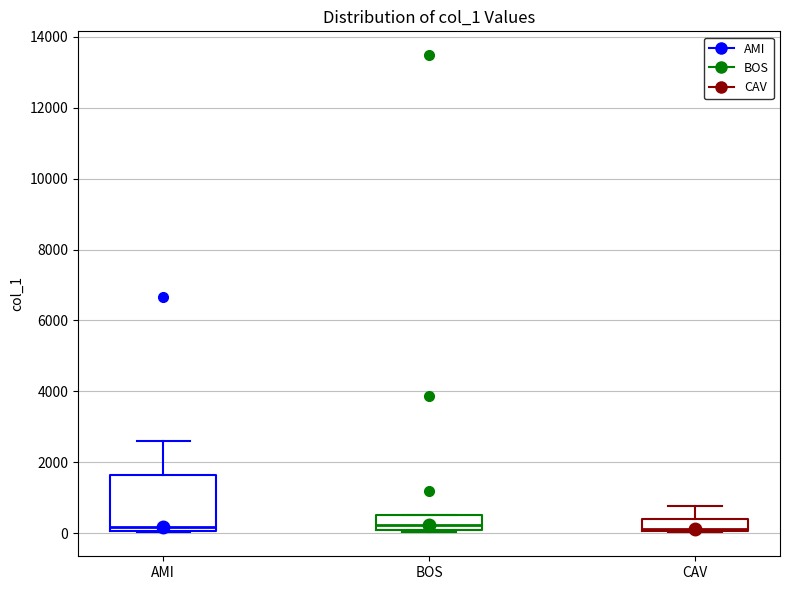

Reading left to right, read every box against the y-axis: the position of its median line, the range the box covers, and the ends of its whiskers. The values are not printed on the chart, so give them approximately, as read against the axis.

AMI: median 200, box 0 to 1600, whiskers 0 to 2600
BOS: median 200, box 0 to 600, whiskers 0 to 600
CAV: median 200, box 0 to 400, whiskers 0 to 800